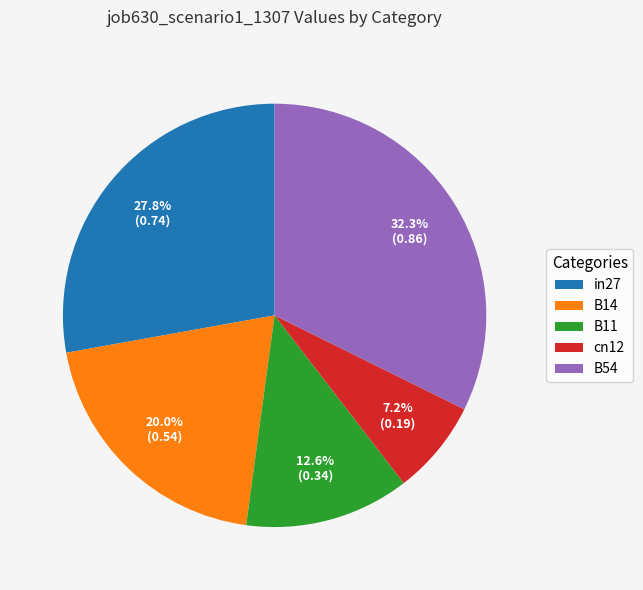

What percentage is the B11 slice, to the nearest percent?

13%